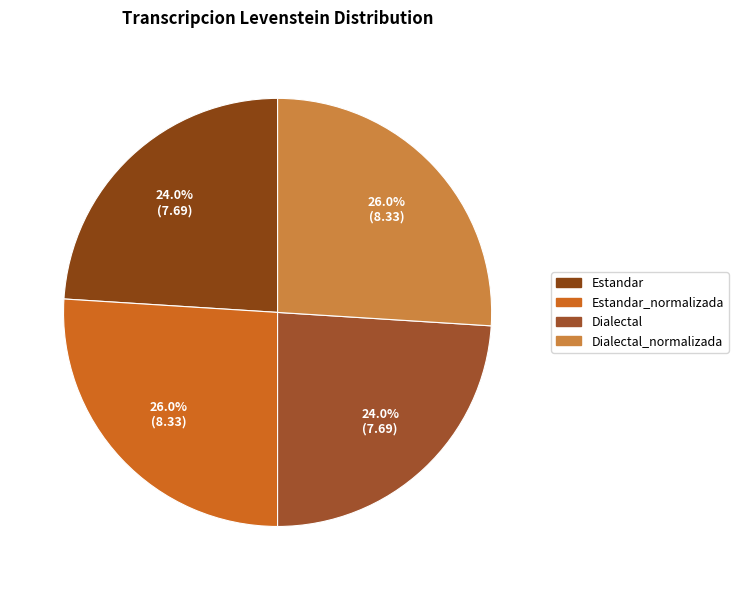

To the nearest percent, what is the combined percentage of Estandar_normalizada and Dialectal_normalizada?

52%